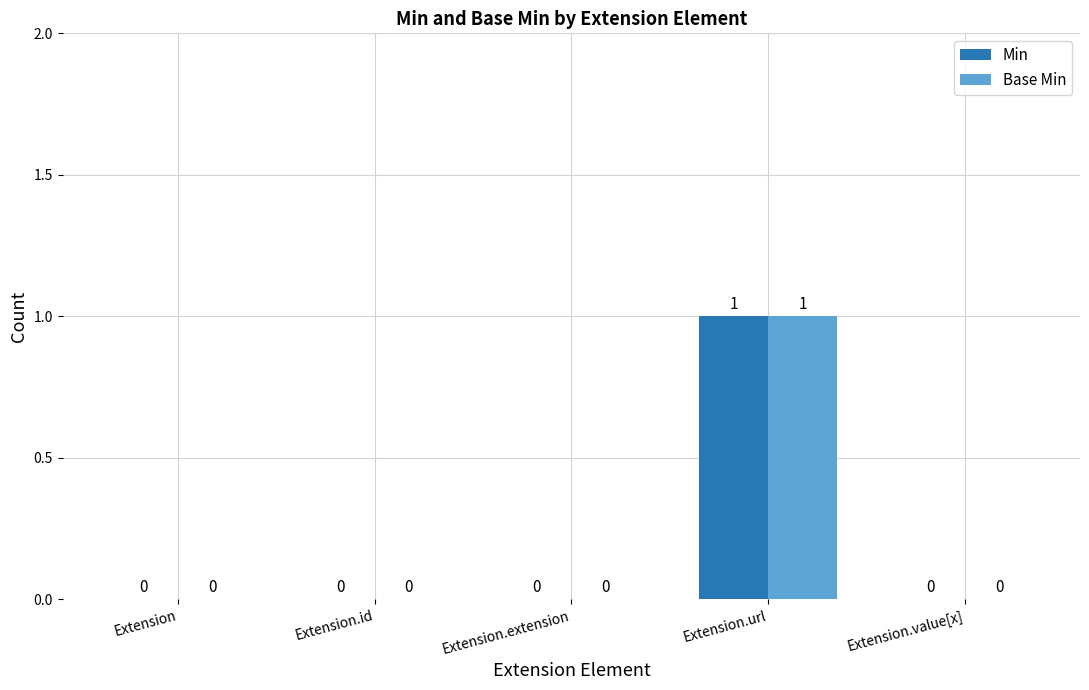

At which label does Base Min reach its peak?

Extension.url